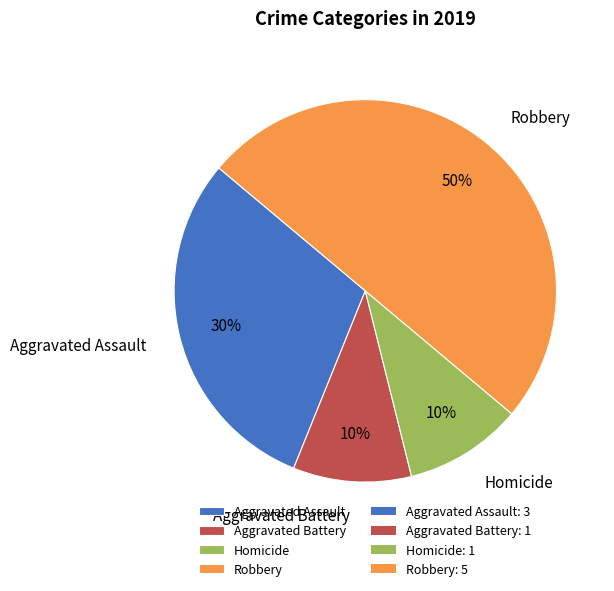

To the nearest percent, what is the difference between the Robbery and Aggravated Battery slice percentages?

40%